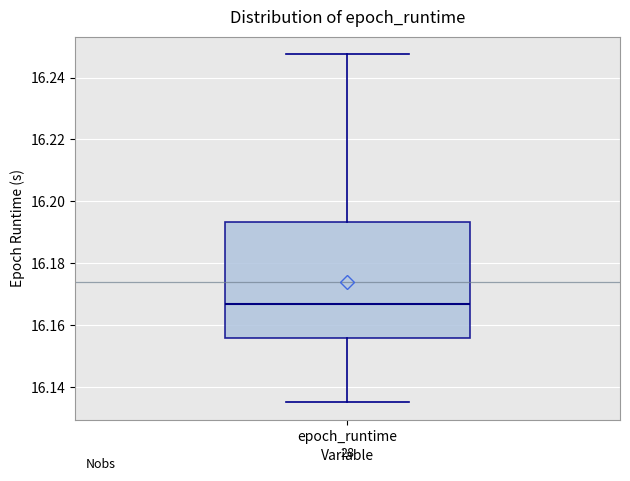

Where does the lower whisker of the box for epoch_runtime end on the y-axis? The values are not printed on the chart, so give them approximately, as read against the axis.

16.134